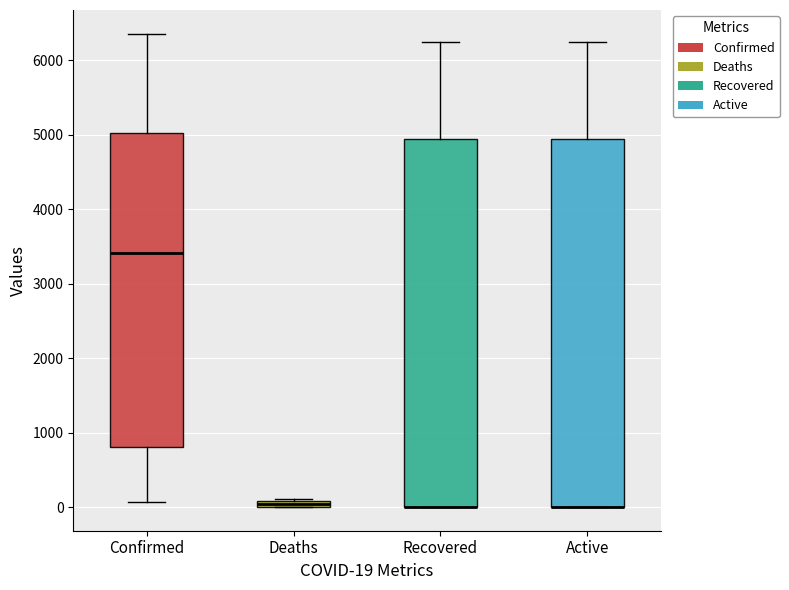

Where does the upper whisker of the box for Active end on the y-axis? The values are not printed on the chart, so give them approximately, as read against the axis.

6200